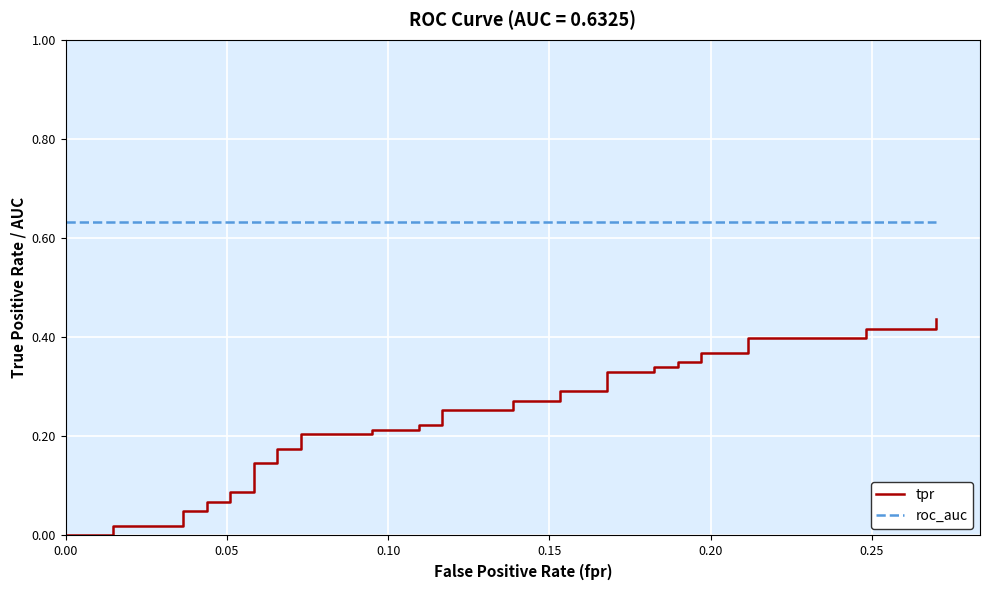

At how many categories does at least one series exceed 0?

40